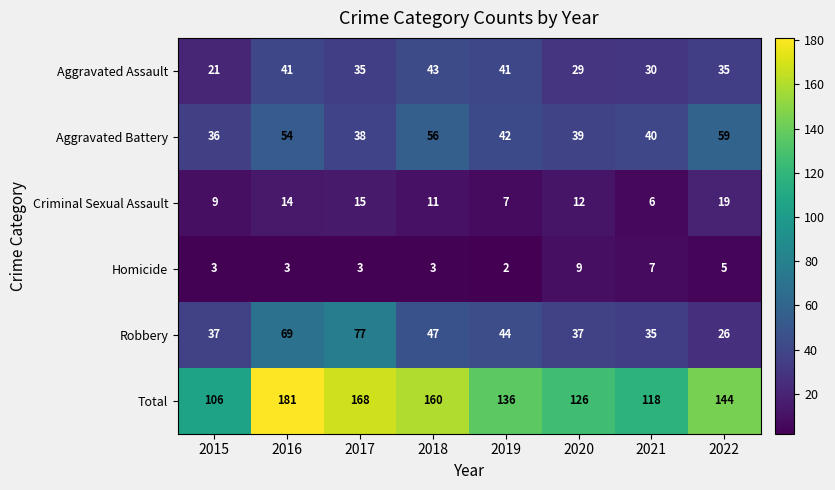

How many distinct data groups are displayed?

6